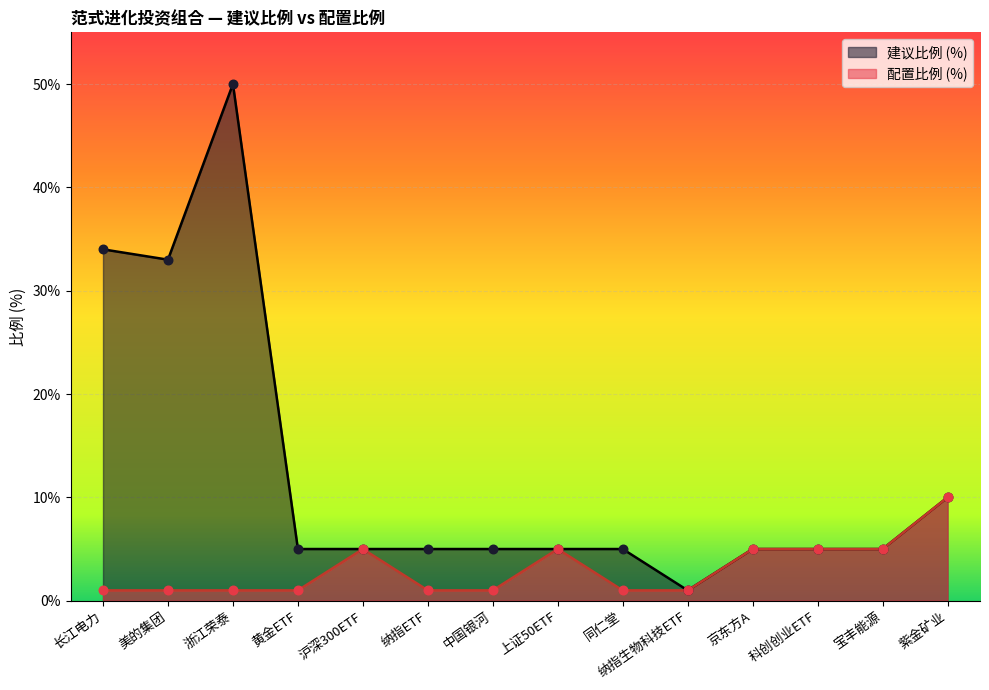

Is the value of 建议比例 (%) at 同仁堂 greater than the value of 配置比例 (%) at 黄金ETF?

Yes